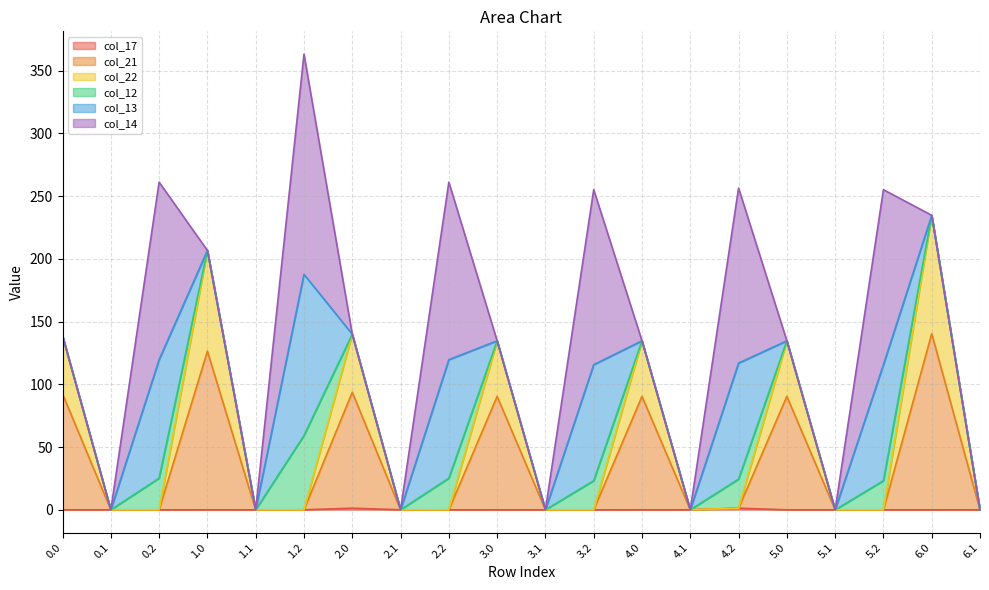

What is the difference between the second highest and second lowest values in the col_22 series?

206.7